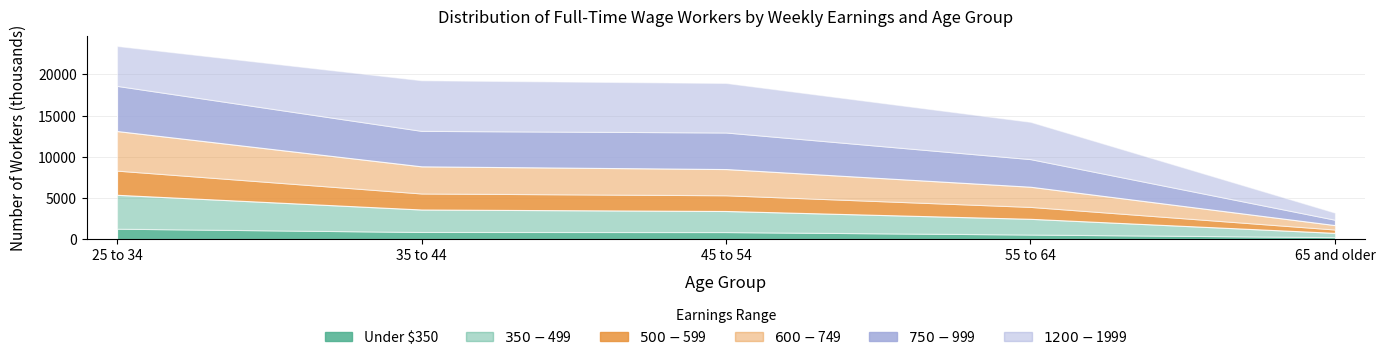

Count the number of data series in this chart.

6